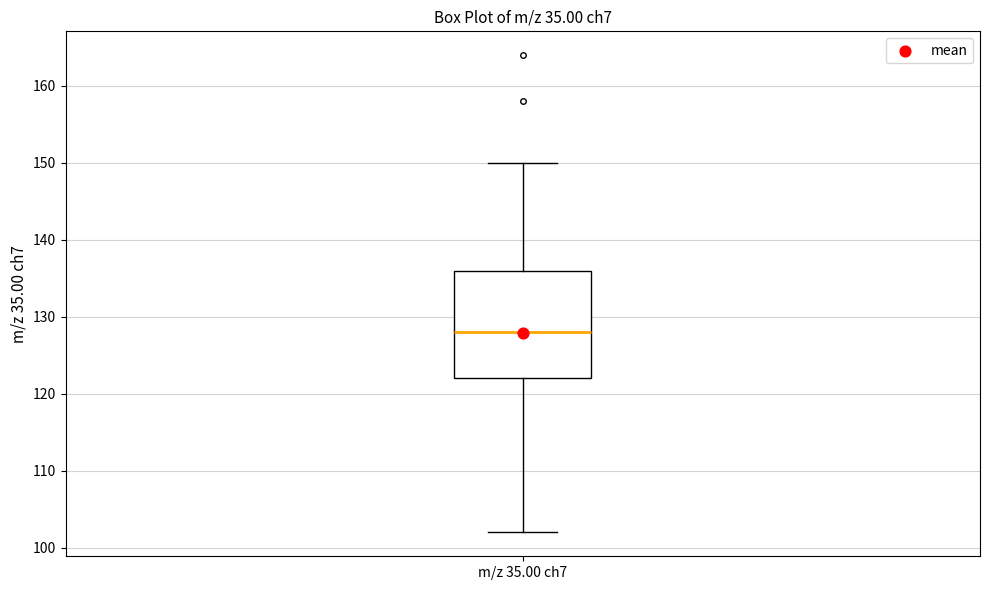

Read this box plot against the y-axis: the position of the median line, the range covered by the box, and the ends of both whiskers. The values are not printed on the chart, so give them approximately, as read against the axis.

median 128, box 122 to 136, whiskers 102 to 150